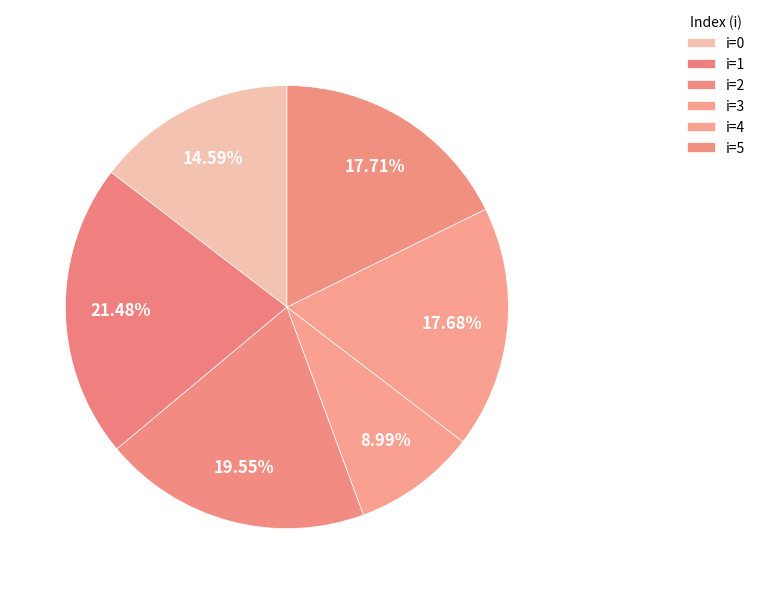

How many segments does this pie chart have?

6